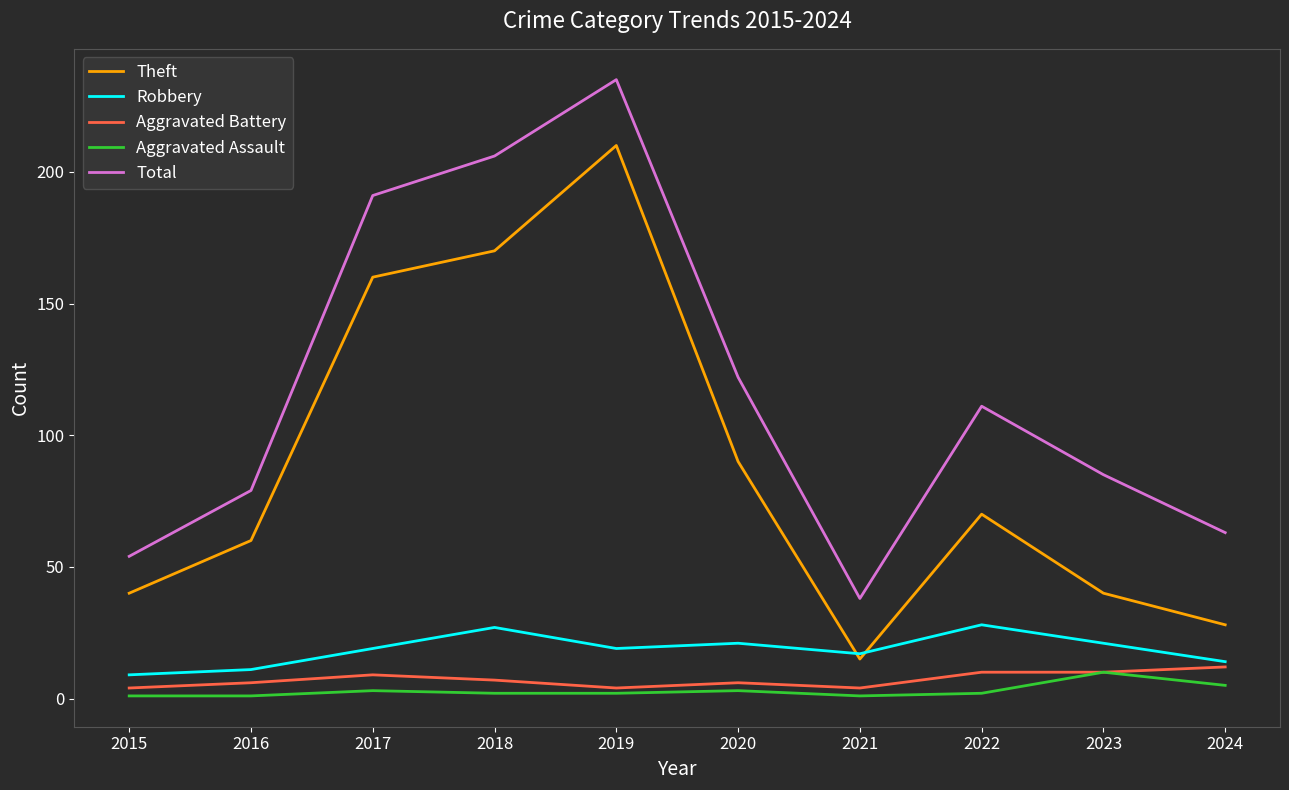

True or false: Theft and Total cross at least once.

False